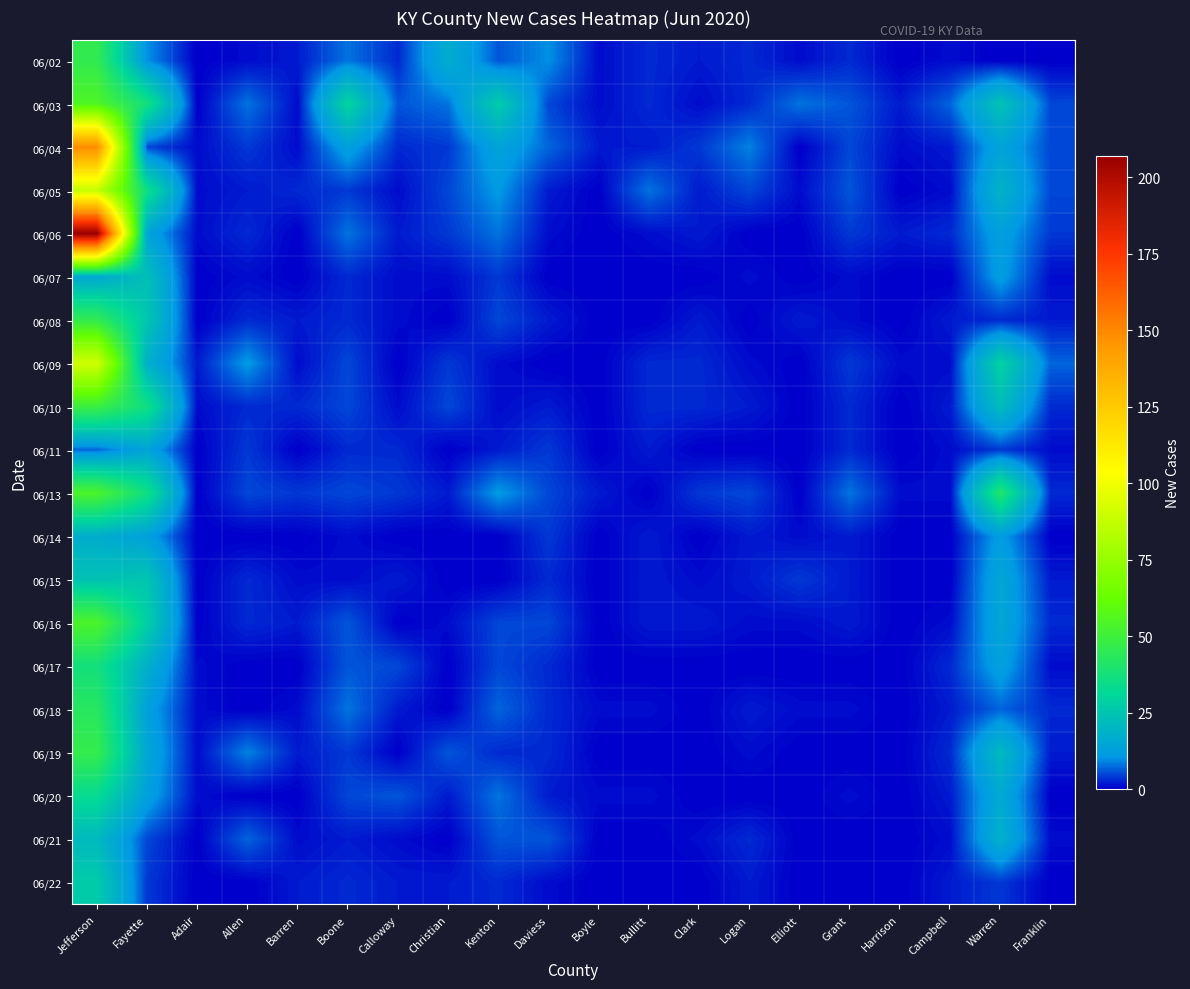

What is the difference between the highest and lowest values at Kenton?

27